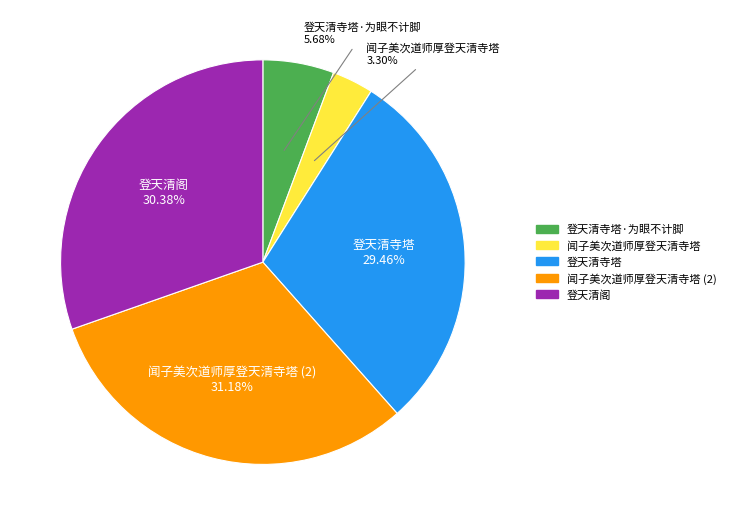

How many segments does this pie chart have?

5